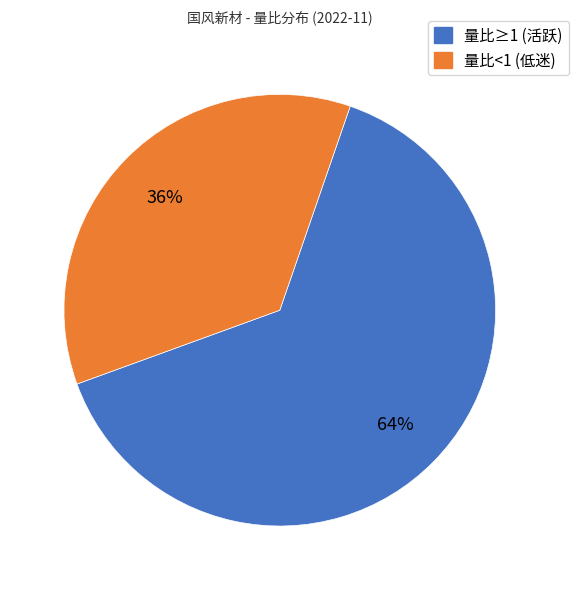

To the nearest percent, what is the average slice percentage?

50%